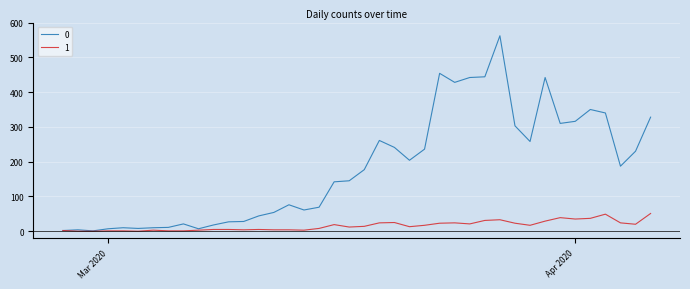

Rank the series by their average value, from highest to lowest.

0, 1